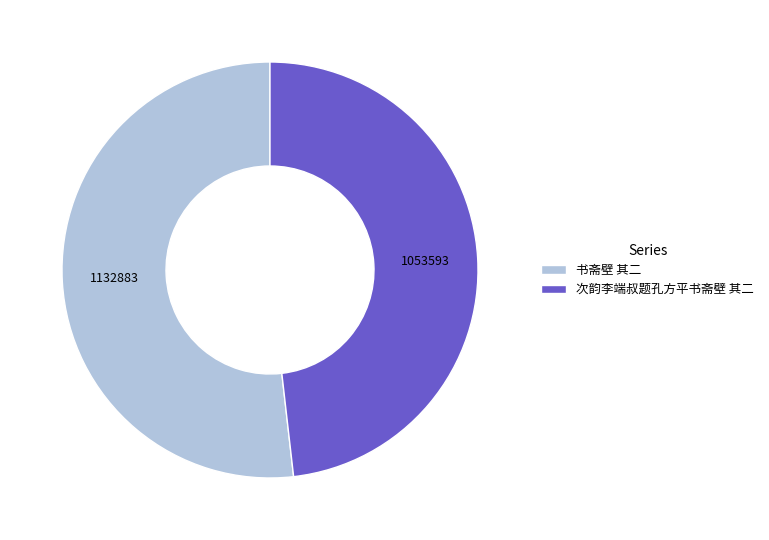

Does any single category account for the majority?

Yes